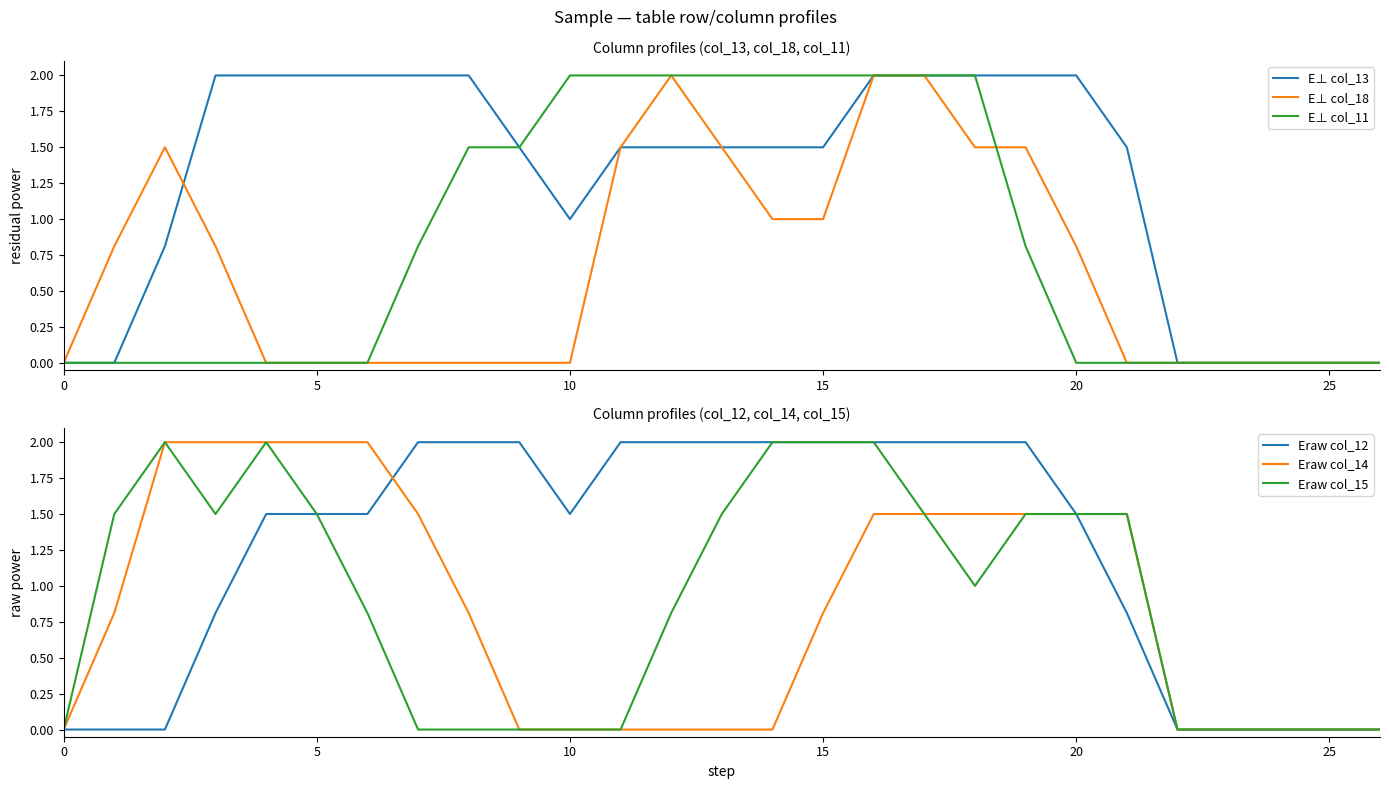

At which label is E⊥ col_18 closest to 1?

14